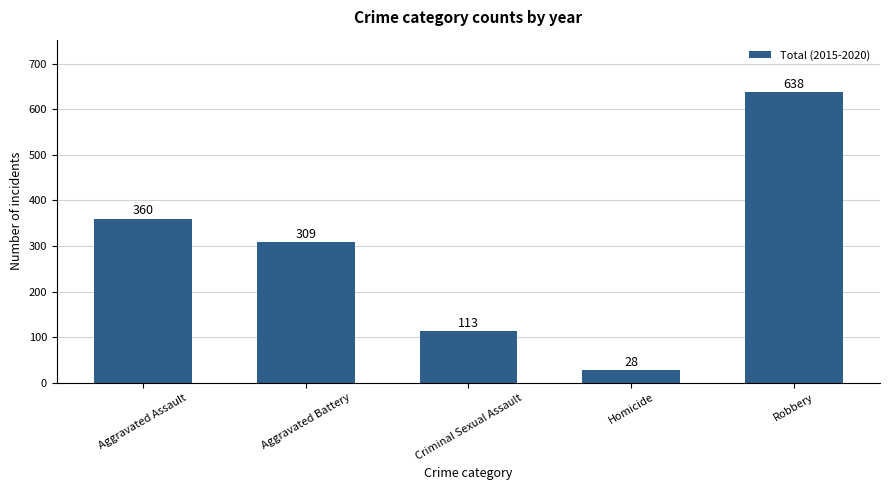

What is the greatest value displayed?

638